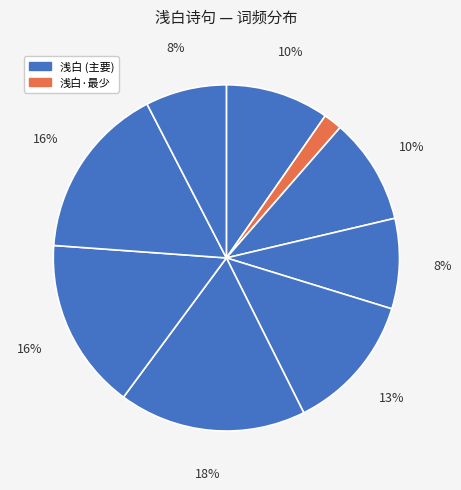

Count the number of slices in the pie.

9